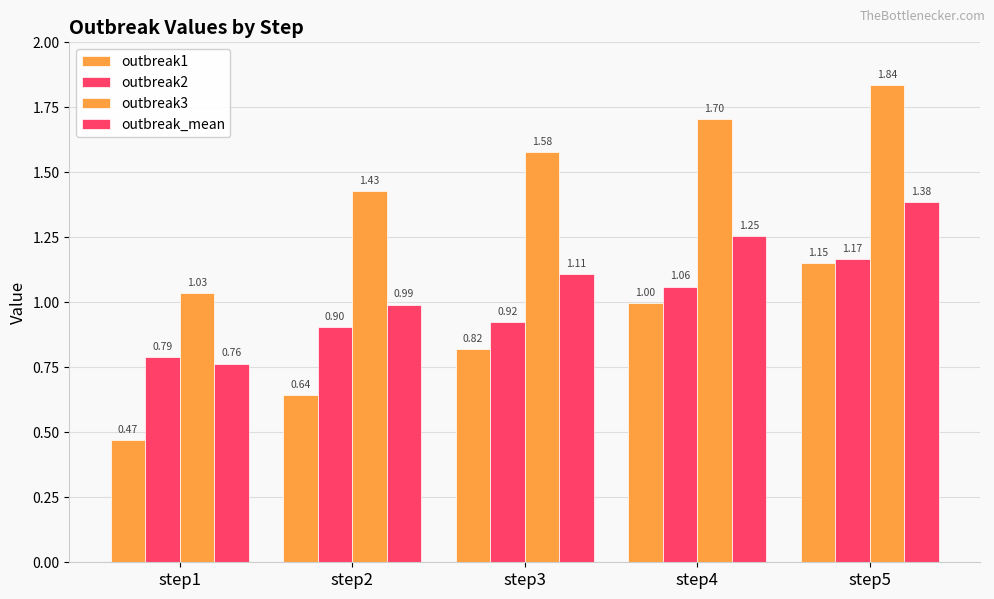

What is the value of the outbreak1 bar at the 4th from the left?

1.0